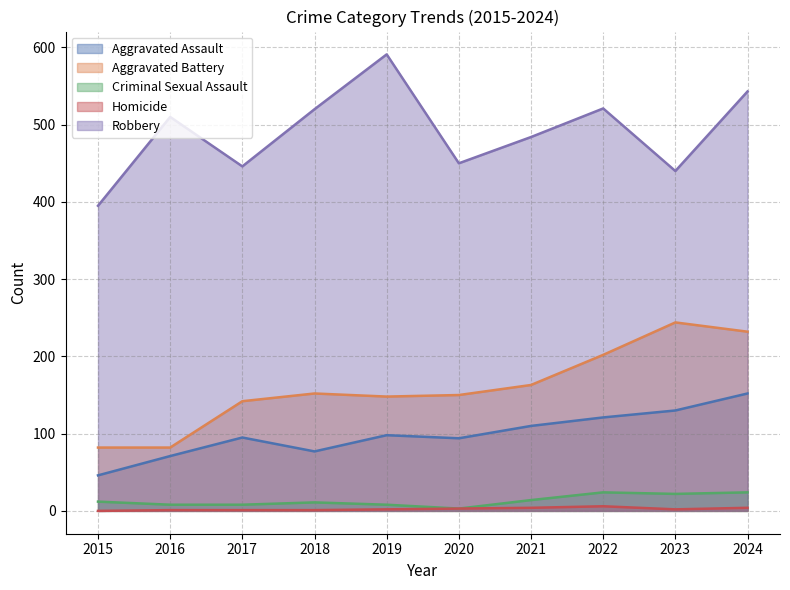

Where is the first local maximum for Aggravated Battery?

2018